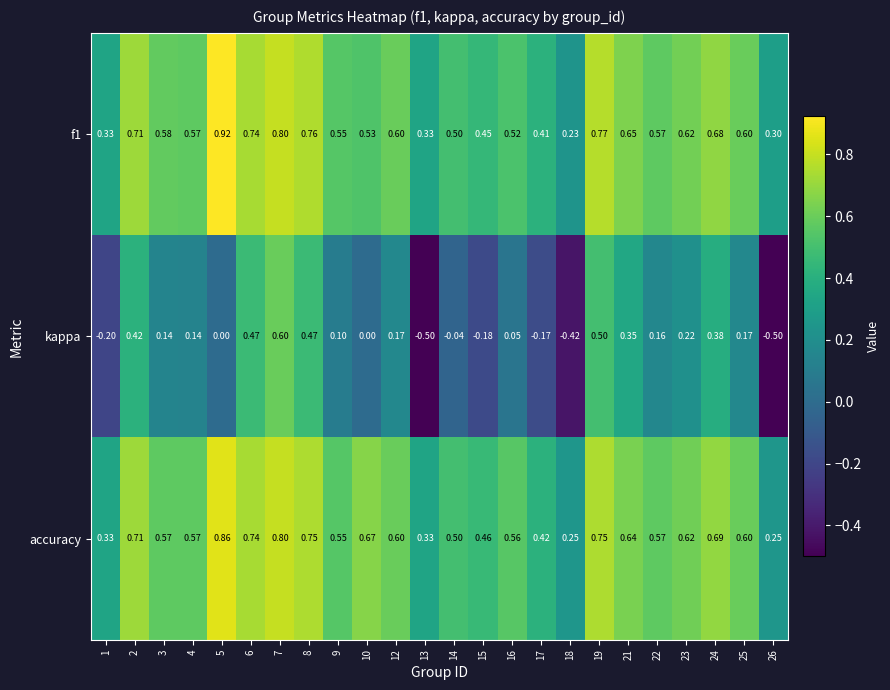

What is the difference between the highest and lowest values at 13?

0.8